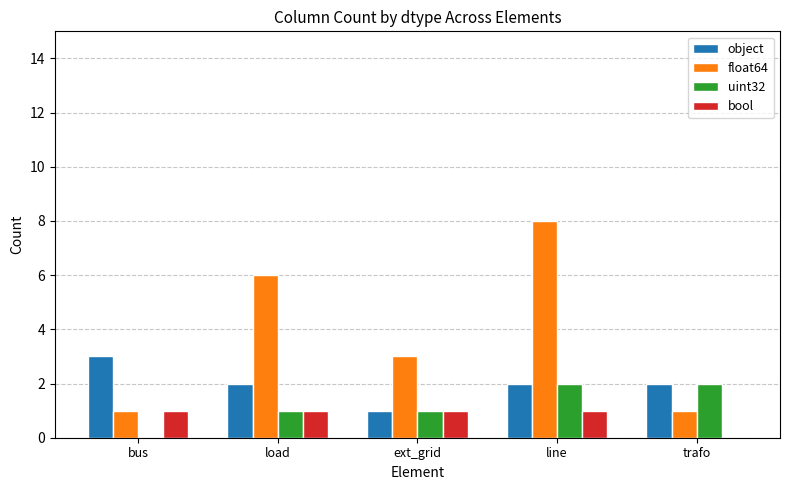

Is the value of object at bus greater than the value of float64 at trafo?

Yes